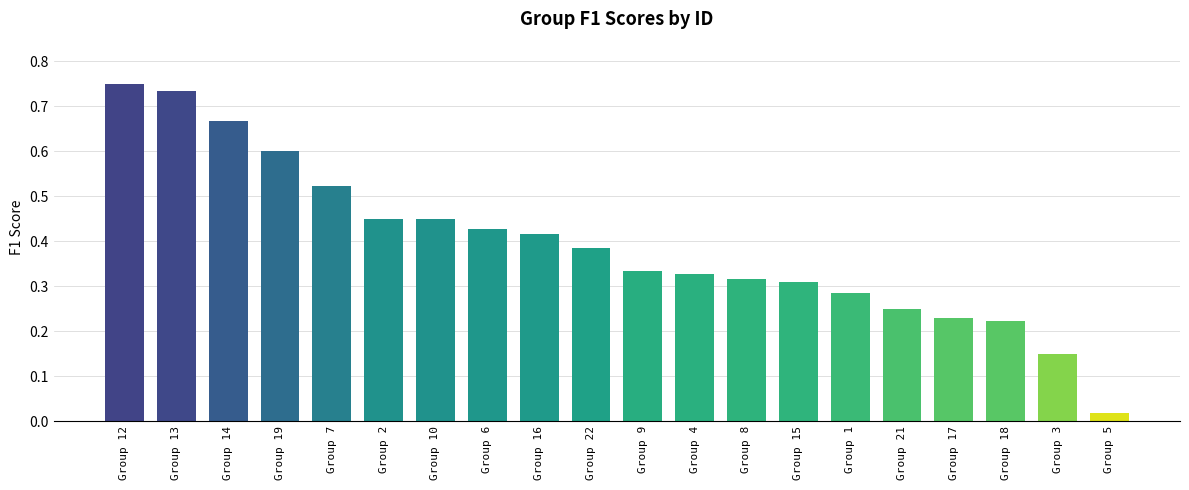

Is it true that the value at Group 7 is 0.3?

False